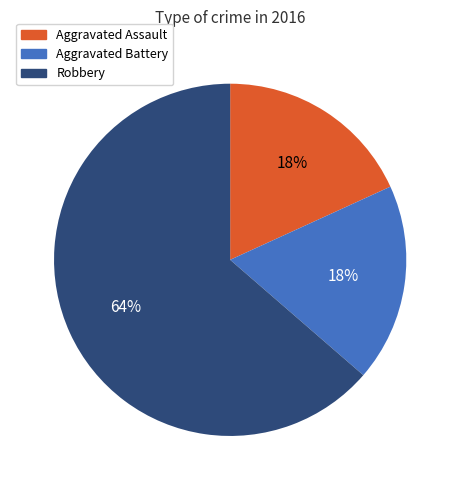

Count the number of slices in the pie.

3